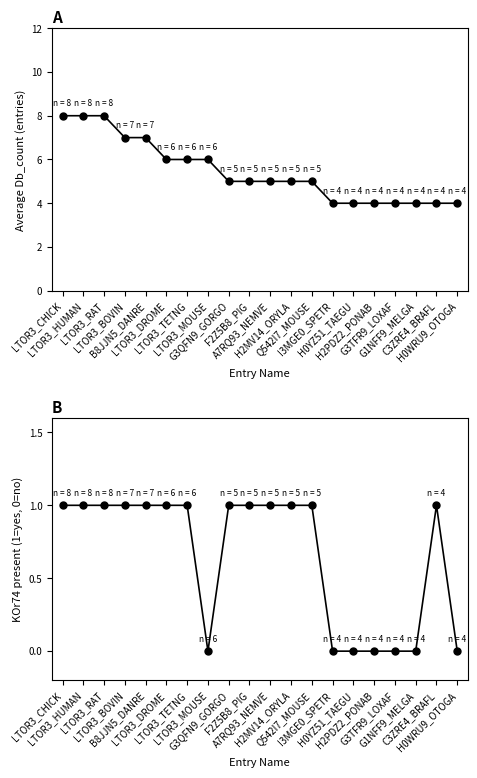

Which series has the largest total across all categories?

Db_count